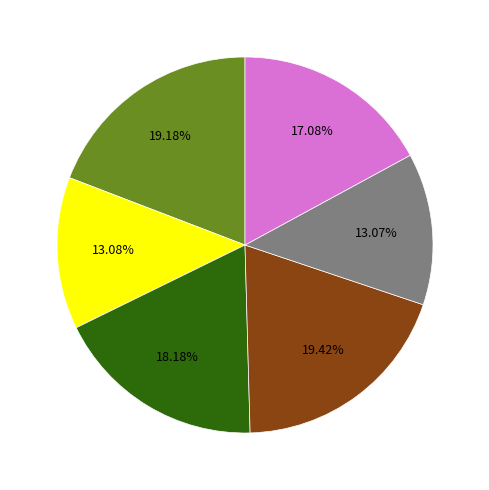

Is there a majority slice in this chart?

No